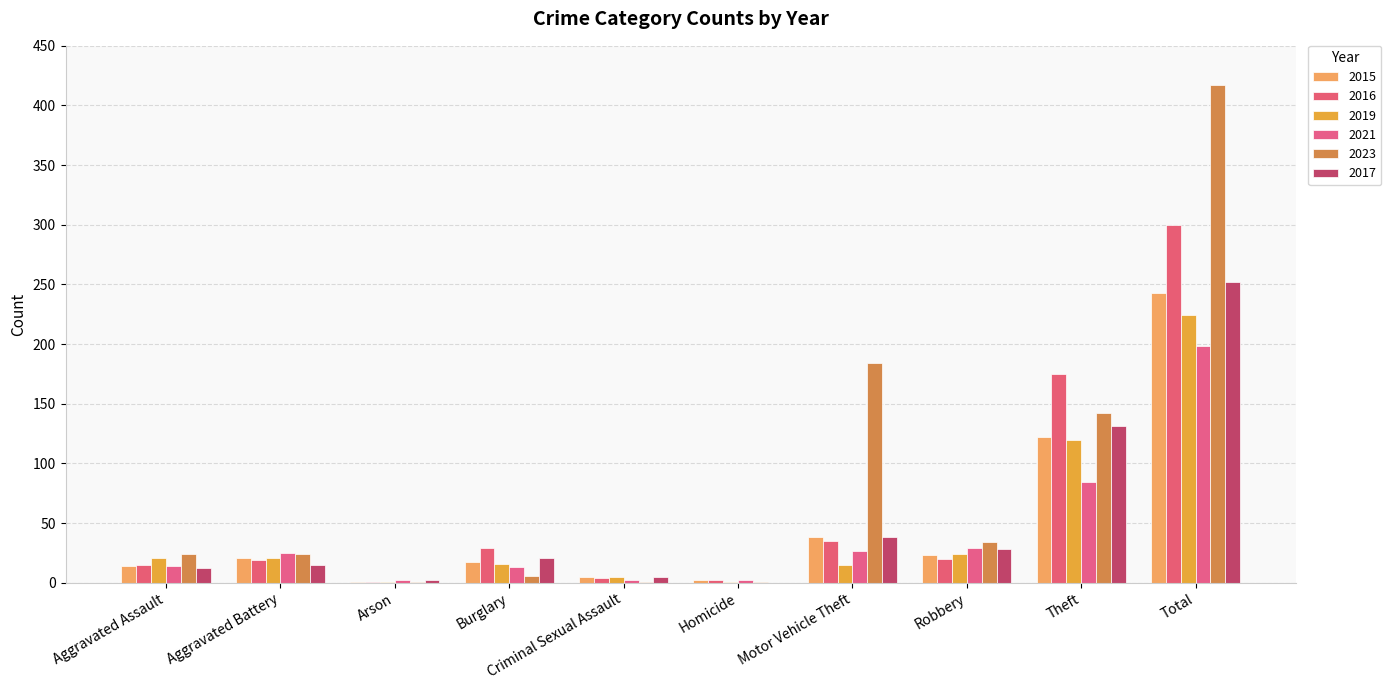

How many groups of bars are there?

10